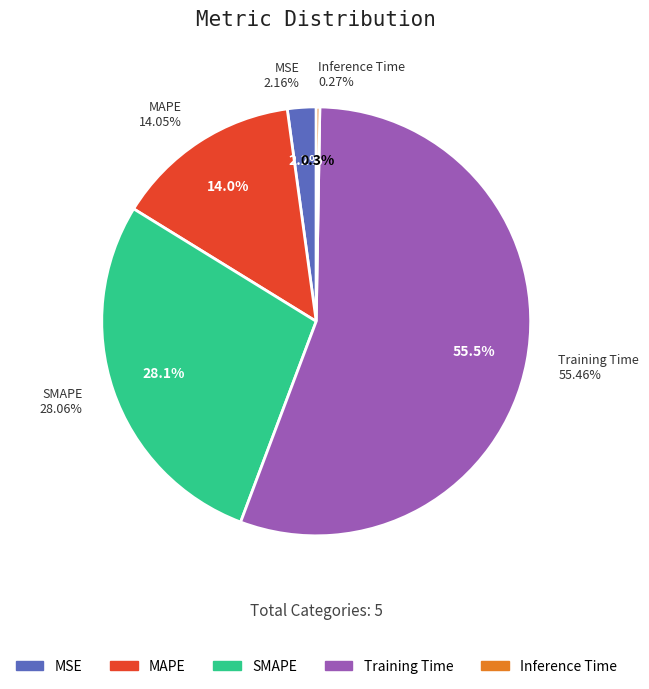

How many segments does this pie chart have?

5